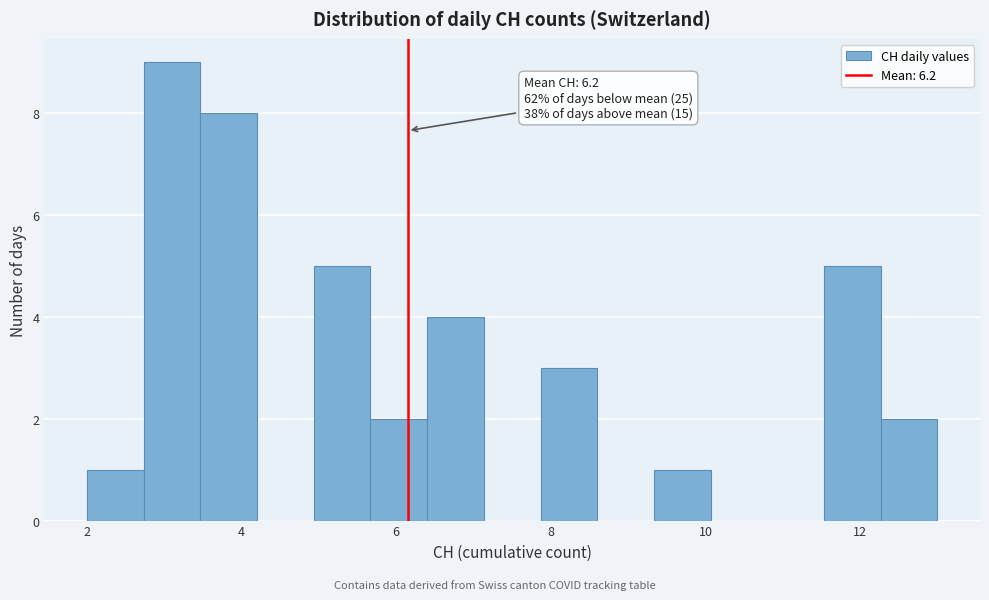

Around what value on the x-axis is the tallest bar? Give the approximate position of its centre, as read against the axis.

3.2